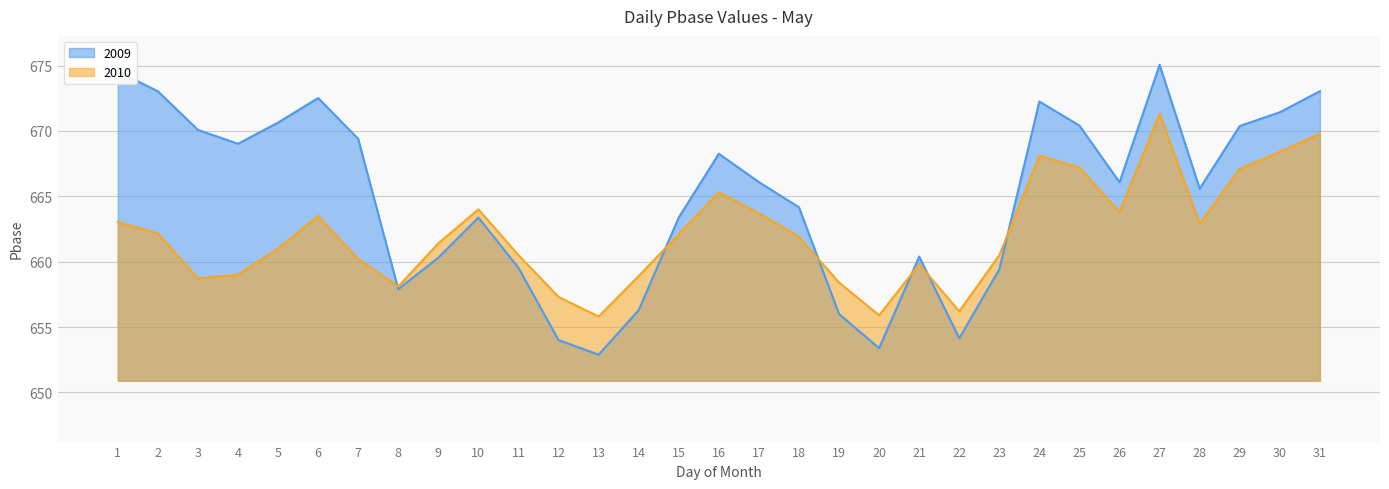

At how many categories does at least one series exceed 671?

7